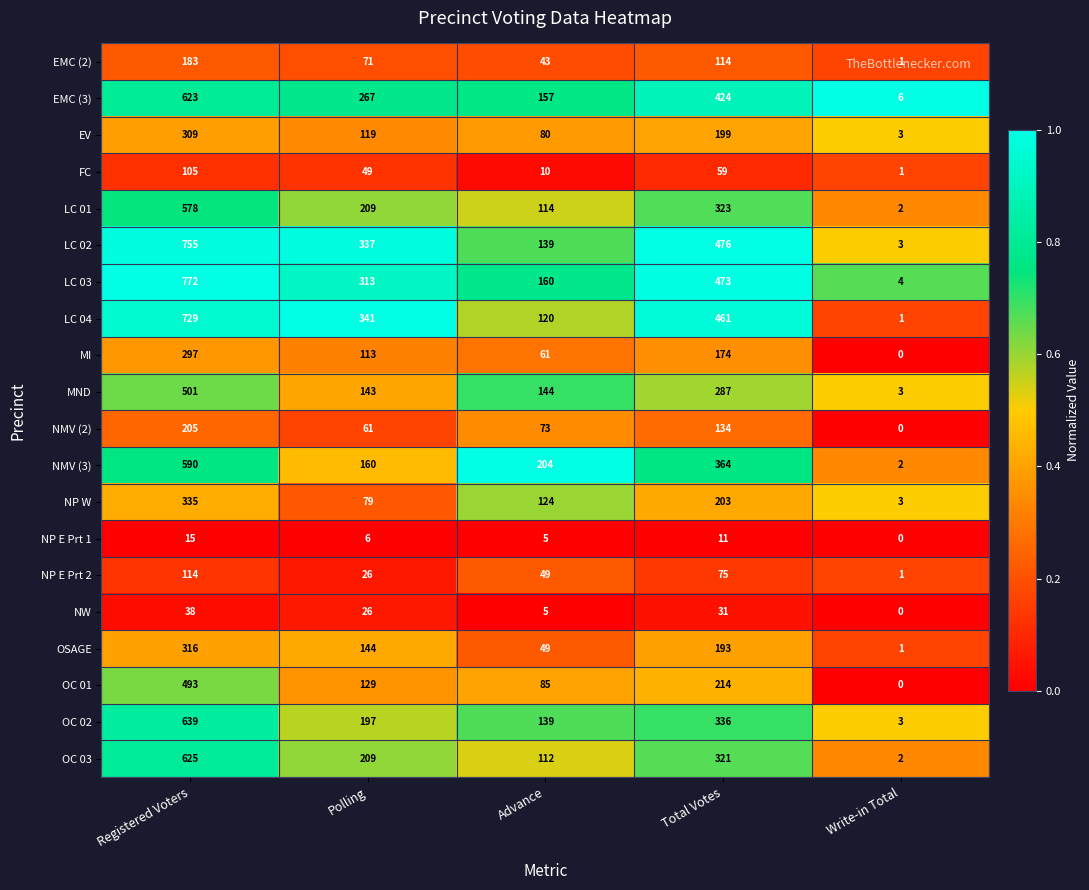

Between Registered Voters and Total Votes, which series saw the biggest shift?

OC 03